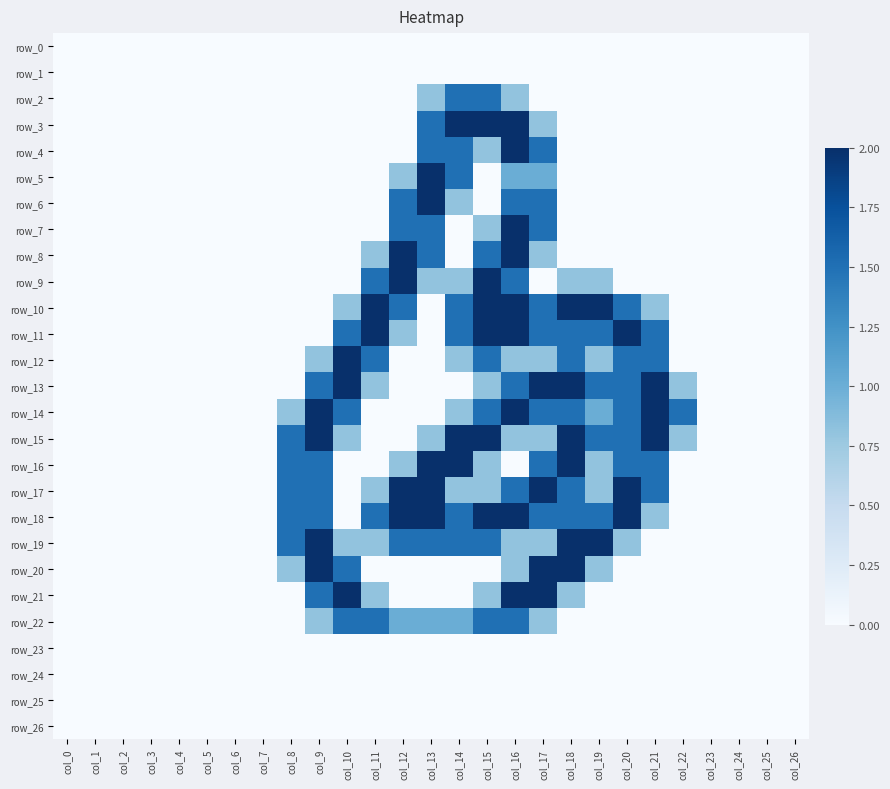

What is the average value of the row_16 series?

0.6